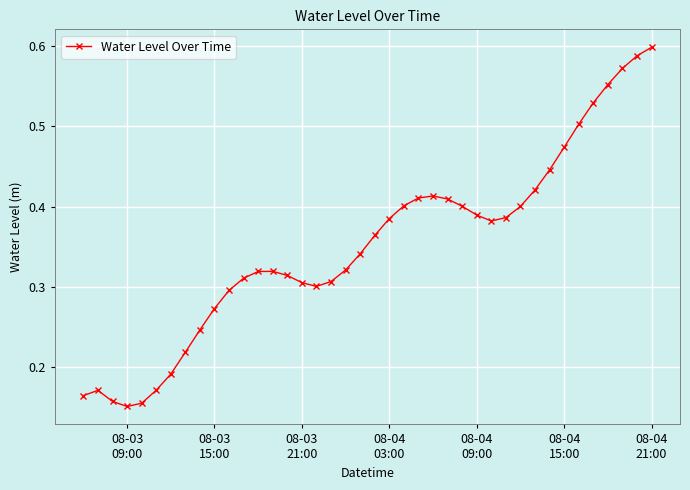

True or false: there are more than 2 points higher than both neighbors.

True